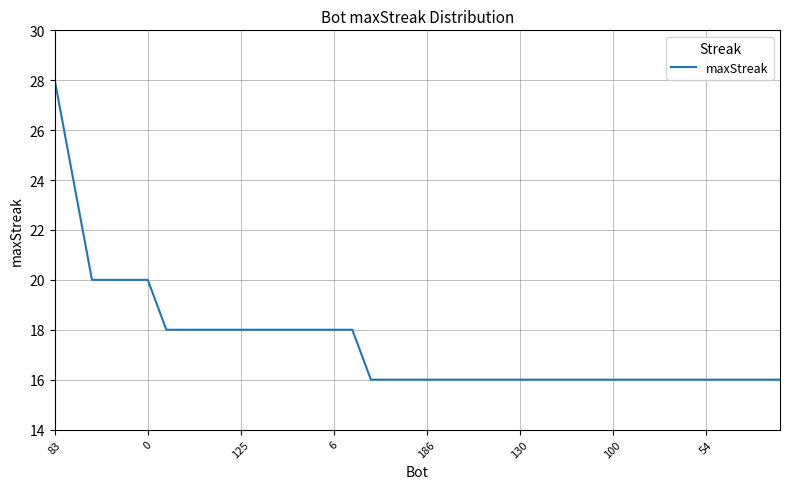

What is the difference between the maximum and minimum values?

12